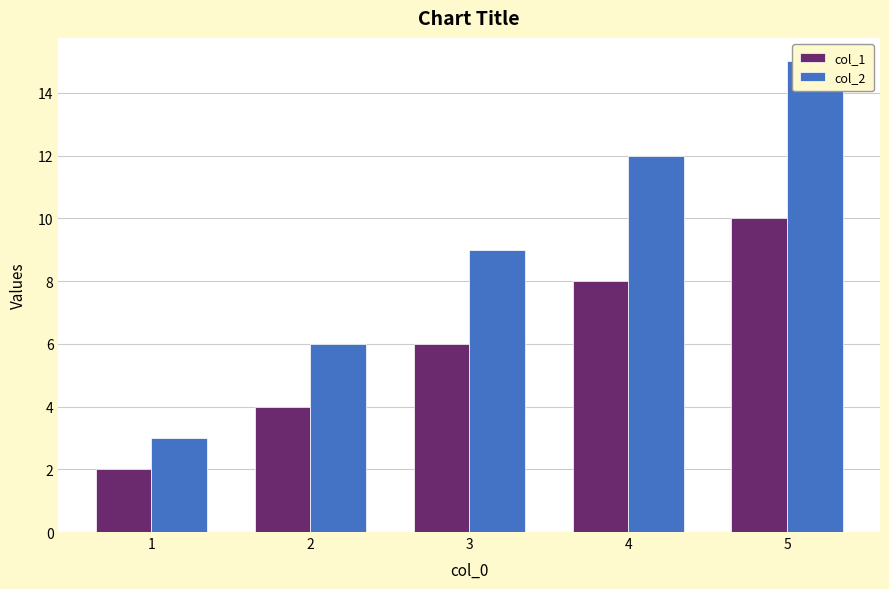

Is the value of col_1 at 3 greater than the value of col_2 at 2?

No